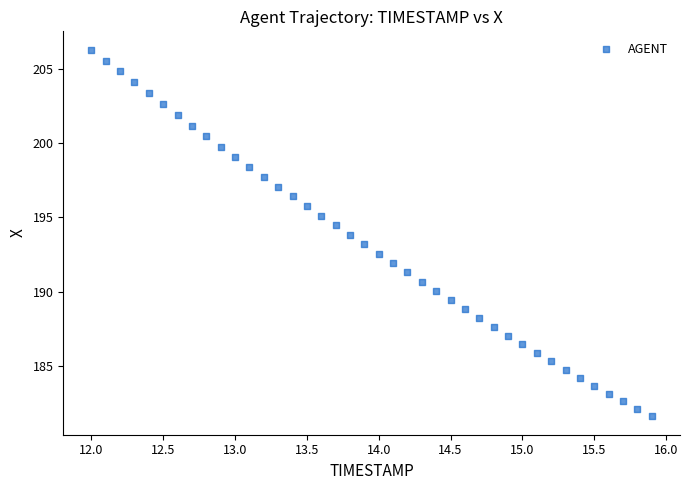

What is the range of X values (max minus min)?

3.9